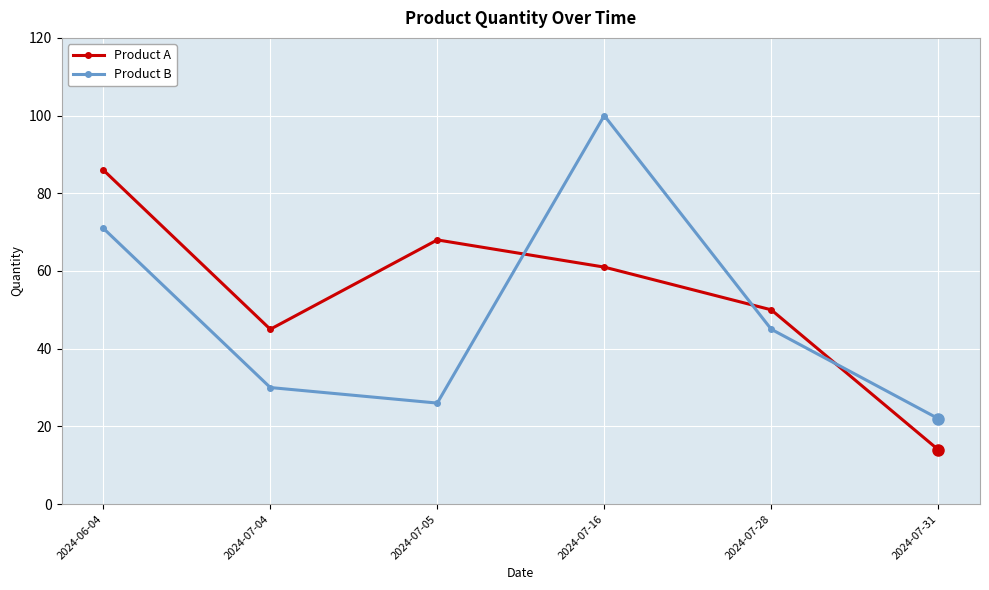

How many categories are shown in the chart?

6